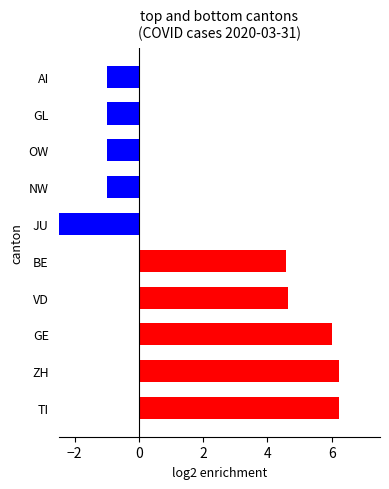

How many bars are there in total?

10